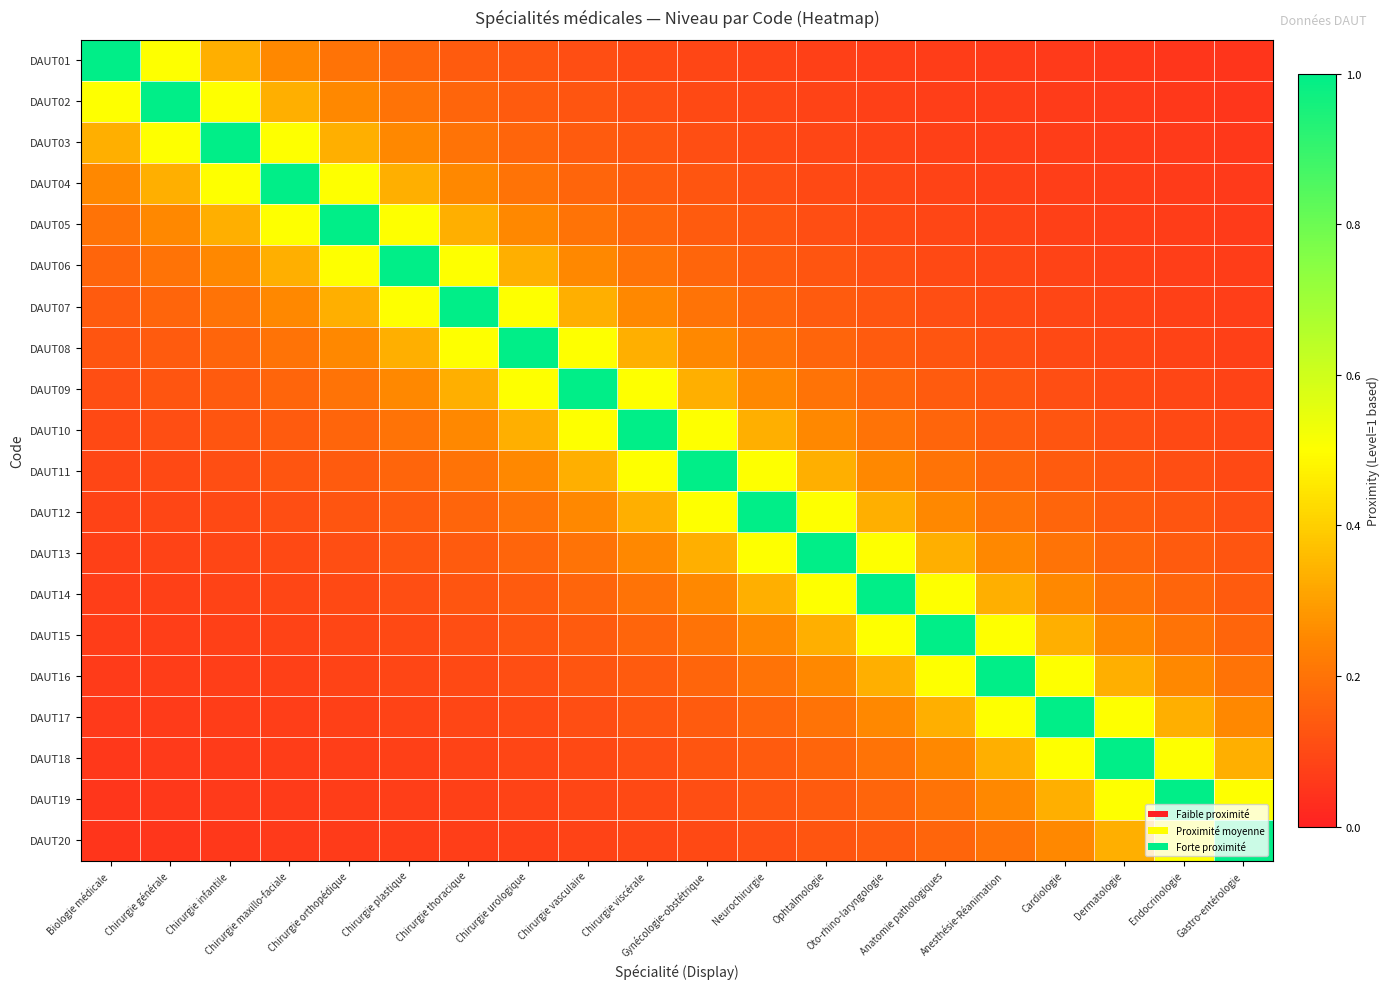

How many distinct data groups are displayed?

20